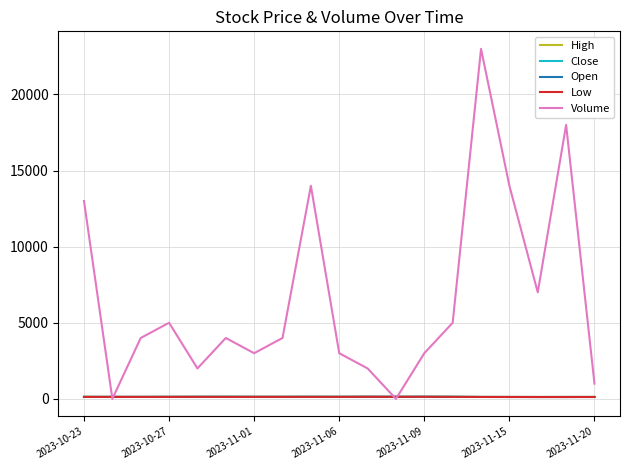

What are all the series names shown in the legend?

High, Close, Open, Low, Volume